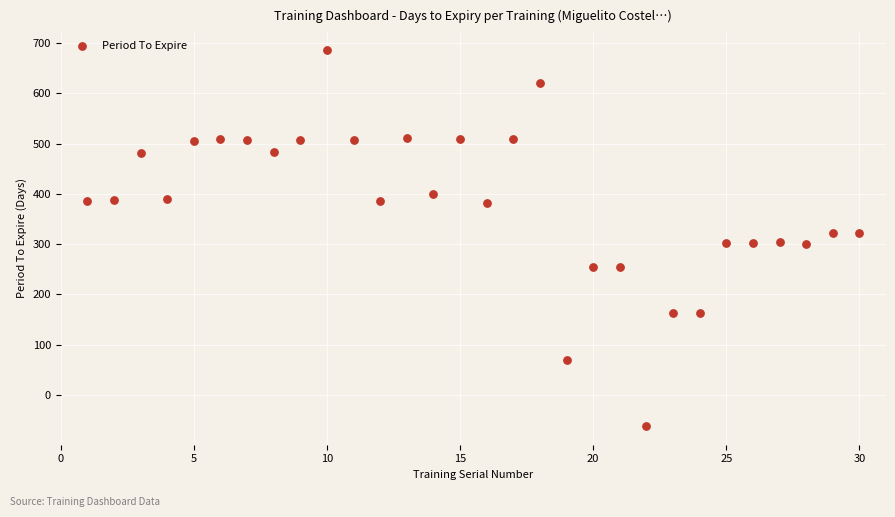

What is the range of X values (max minus min)?

29